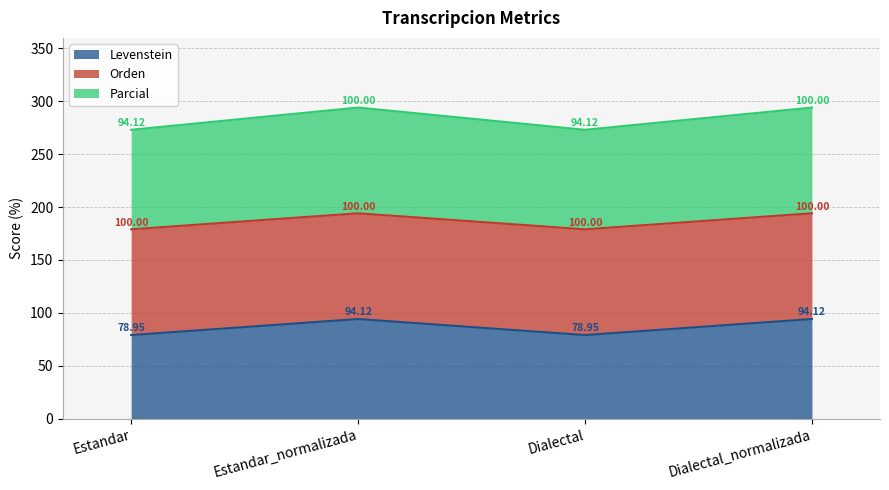

In Levenstein, how many points are lower than both neighbors (excluding endpoints)?

1